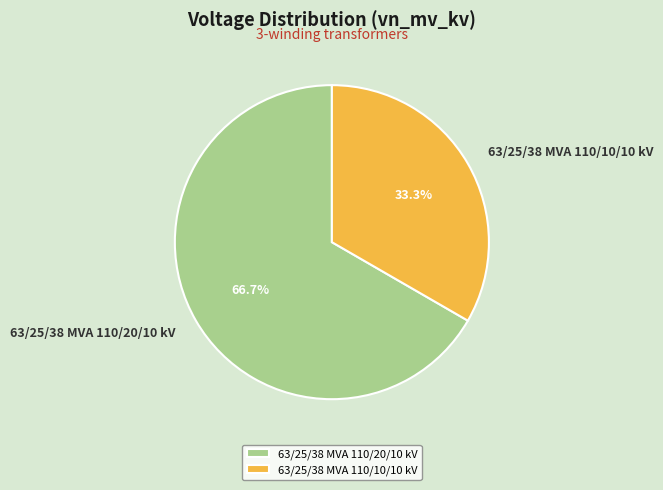

Which slice is the smallest?

63/25/38 MVA 110/10/10 kV